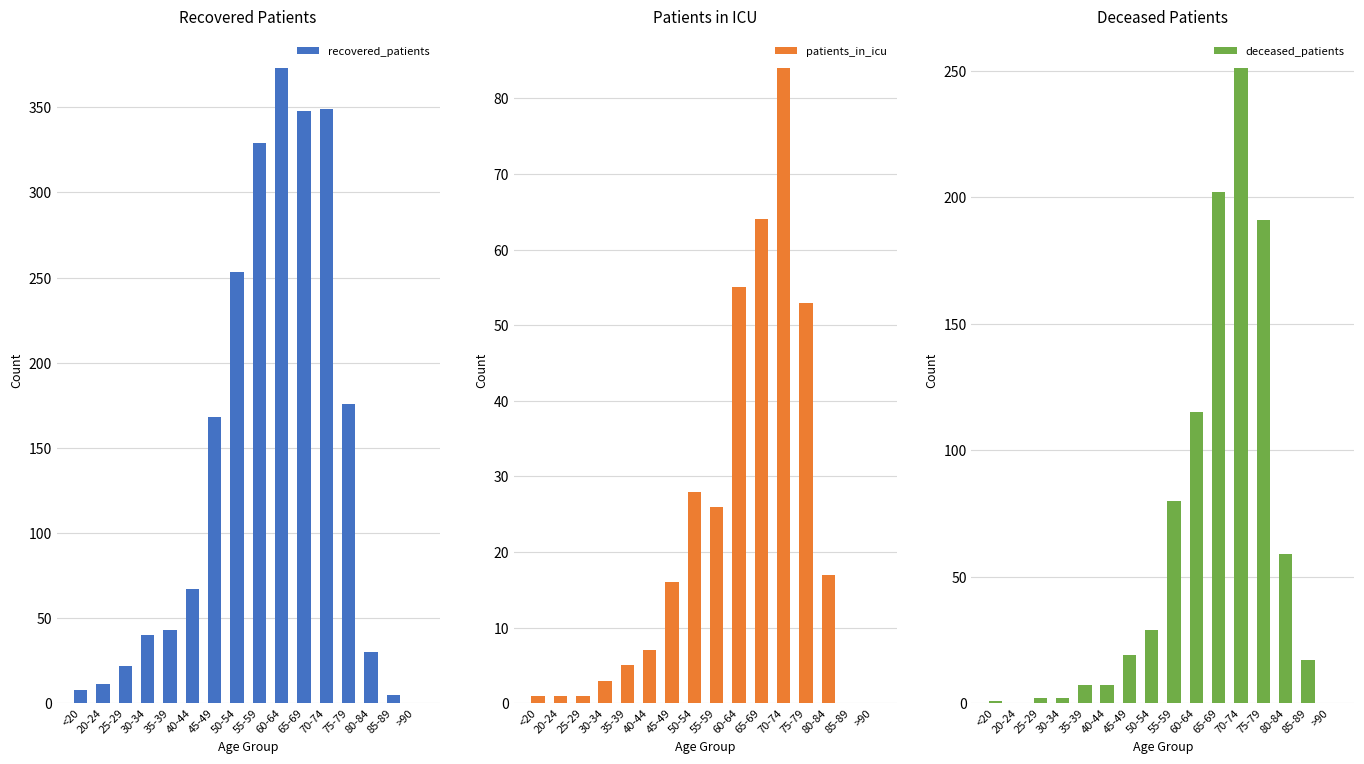

The recovered_patients series shows 14 at 80-84. True or false?

False